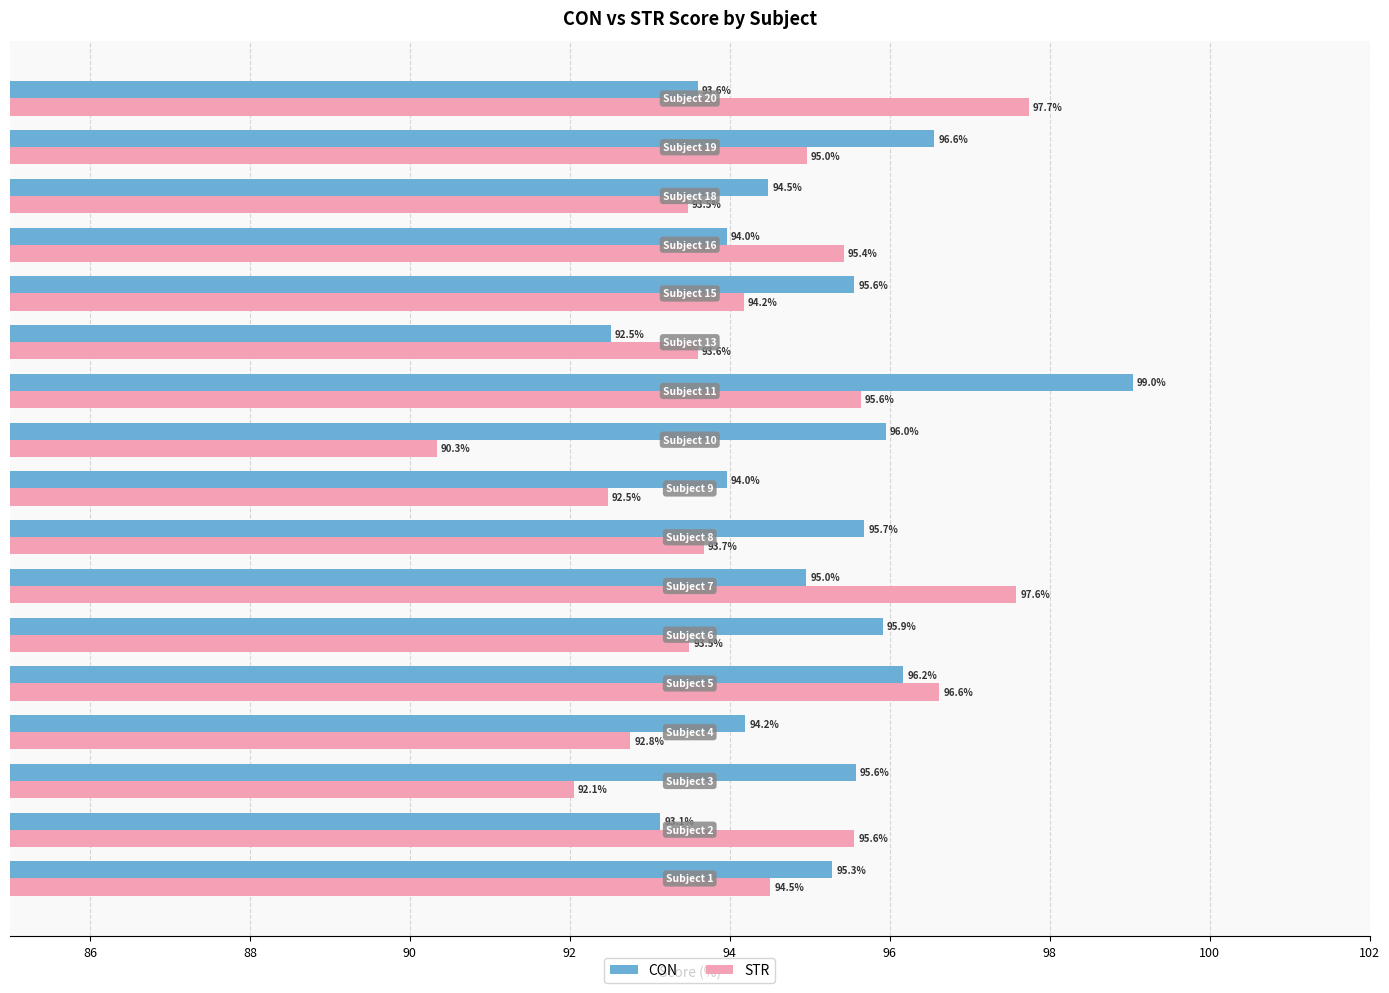

Which series has the largest total across all categories?

CON